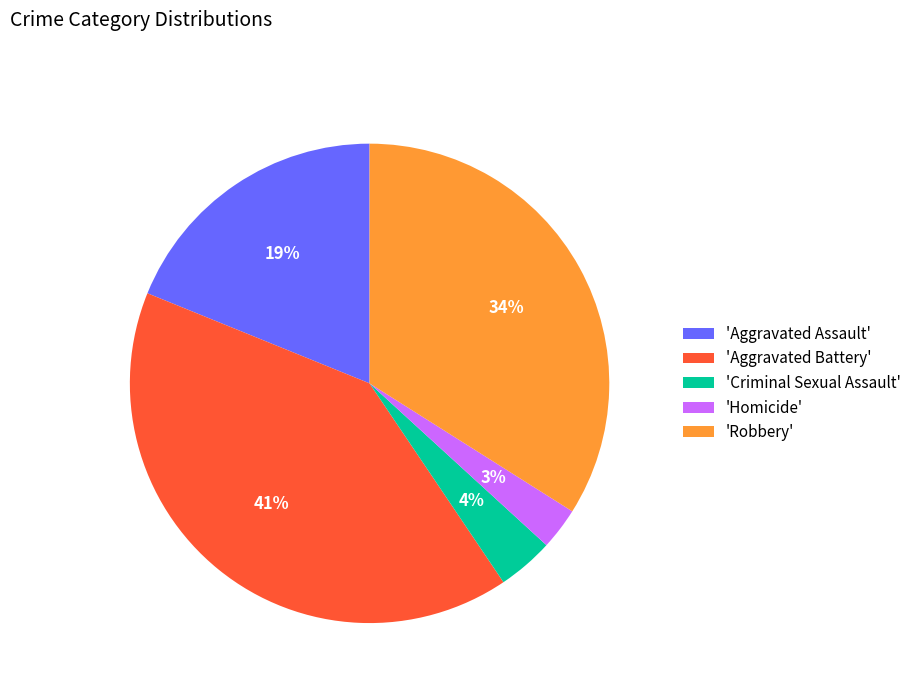

Combined, do 'Criminal Sexual Assault' and 'Aggravated Assault' account for over 50%?

No